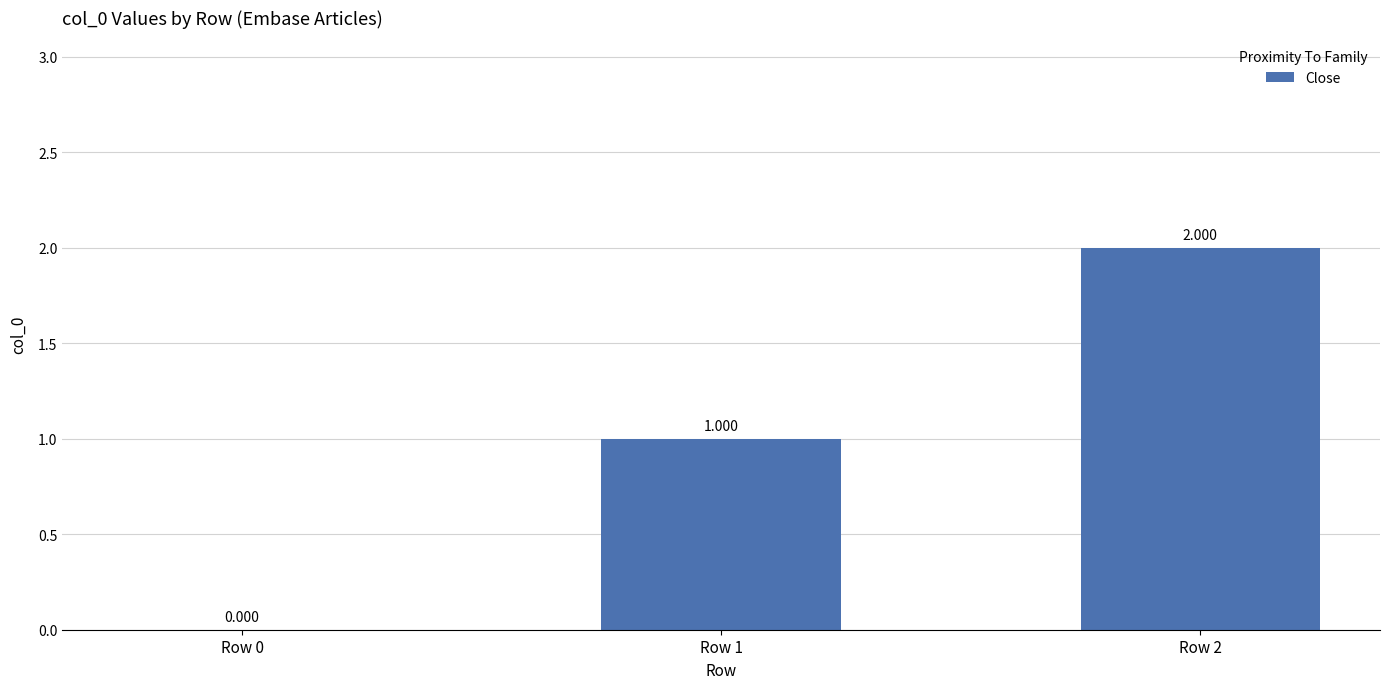

How many positive values are there?

2